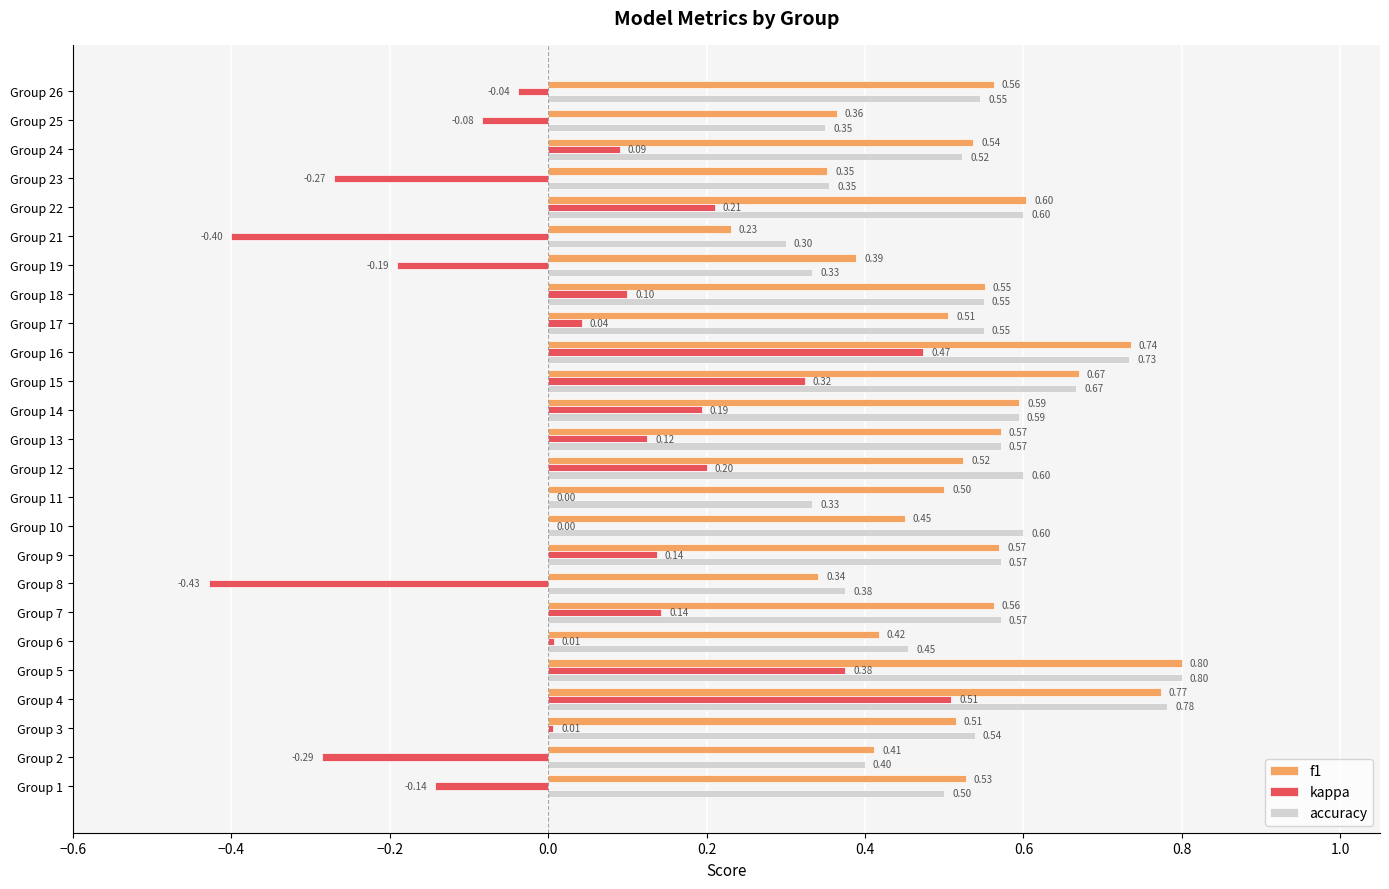

Which series changed the most between Group 16 and Group 26?

kappa